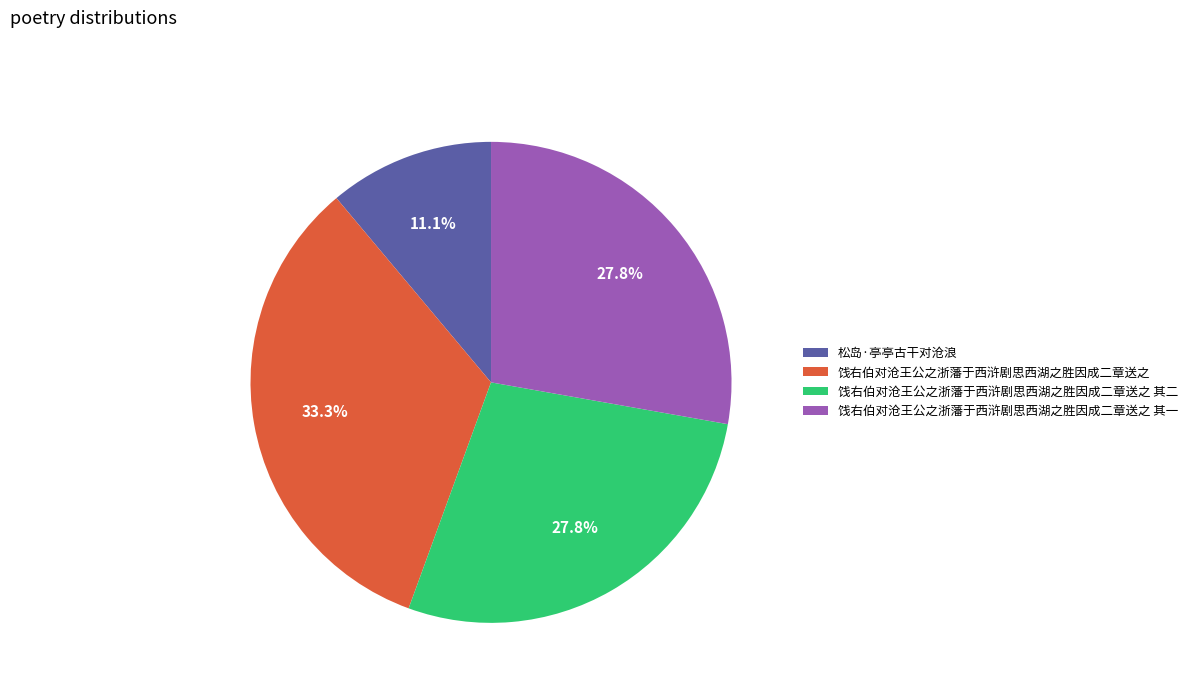

Which category has the biggest portion of the pie?

饯右伯对沧王公之浙藩于西浒剧思西湖之胜因成二章送之